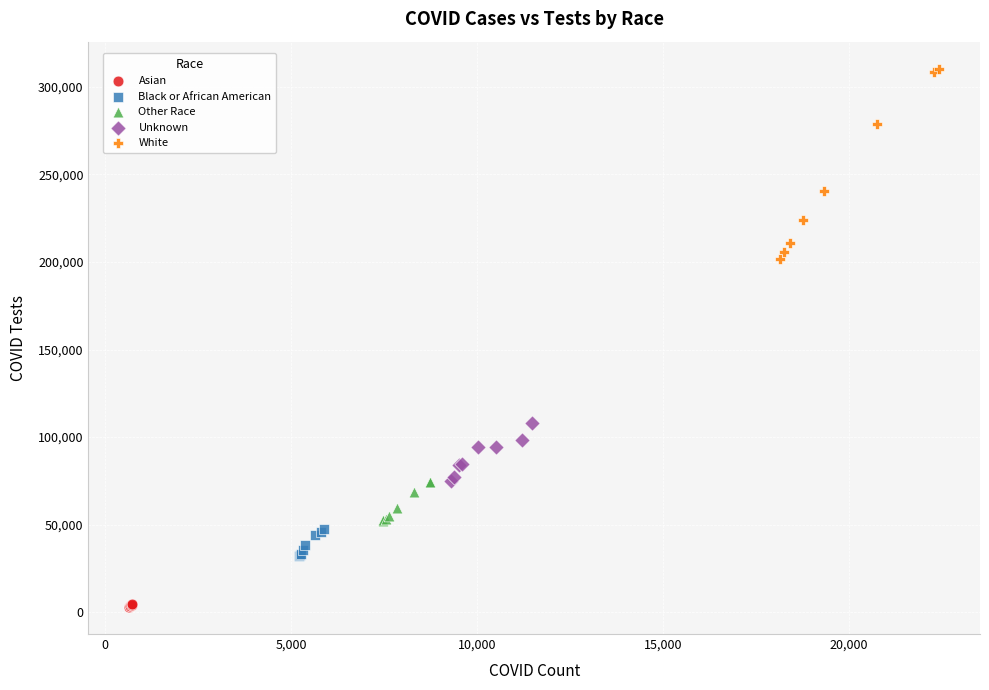

Which series has the largest Y range (max minus min)?

White